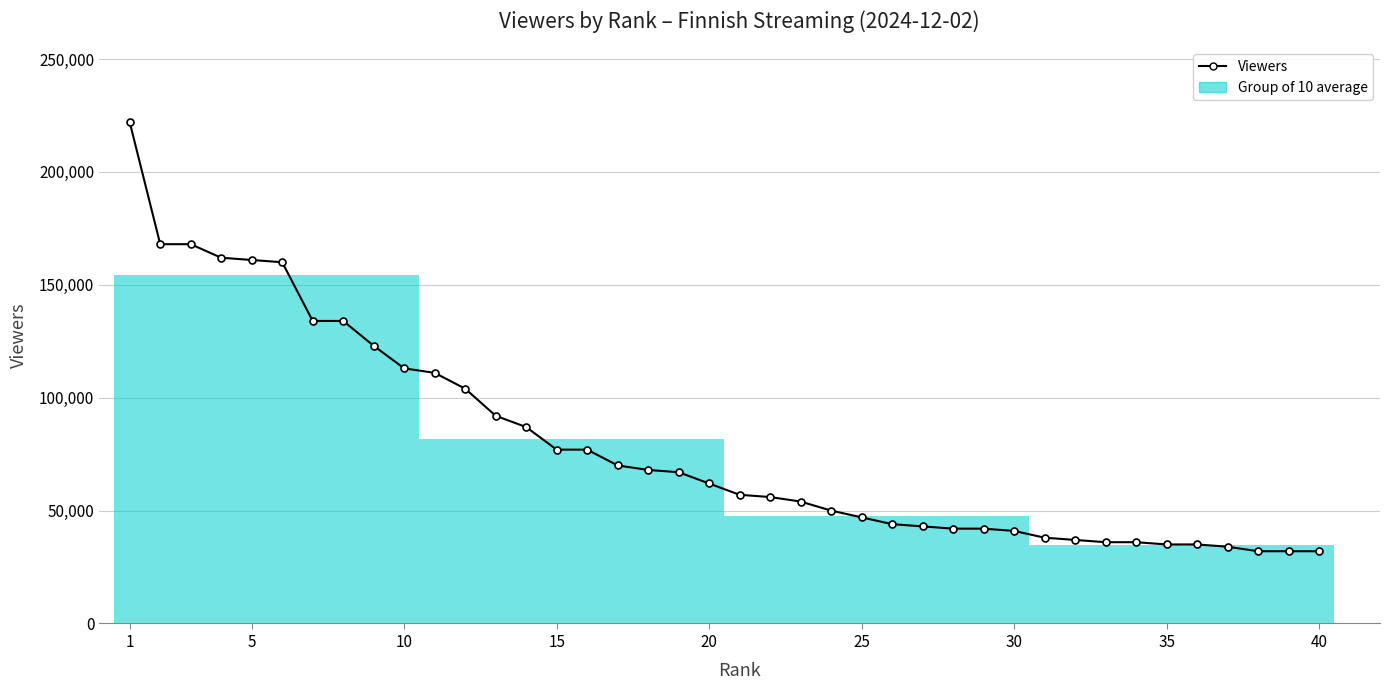

True or false: the data has more than 1 interior local peaks.

False